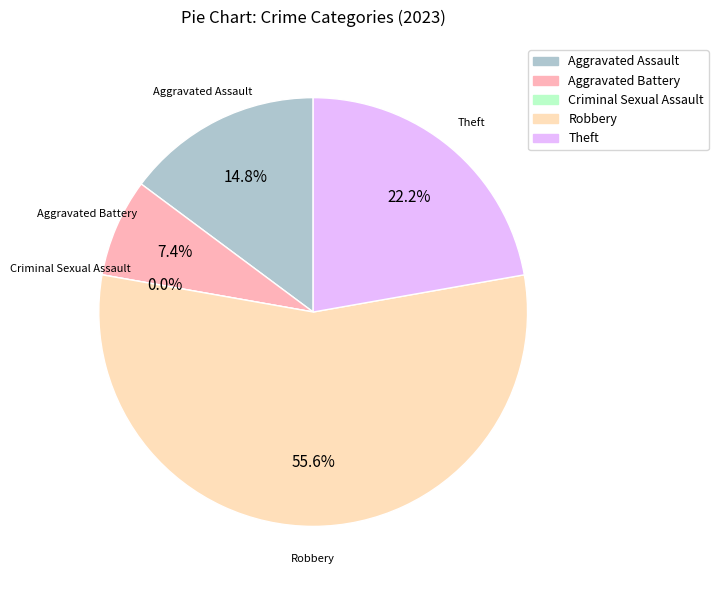

To the nearest percent, what is the average slice percentage?

20%